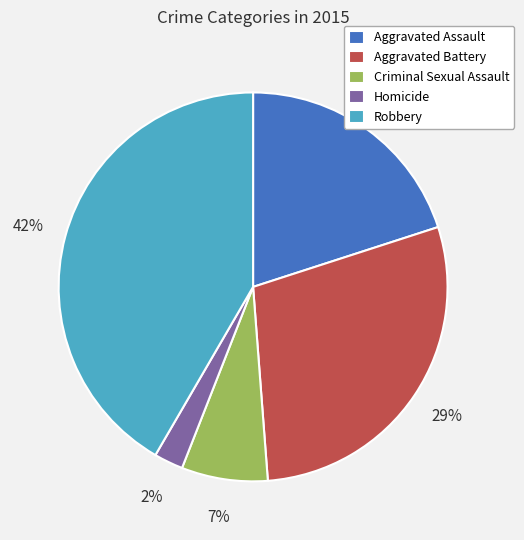

Do Homicide and Criminal Sexual Assault together represent more than half of the pie?

No